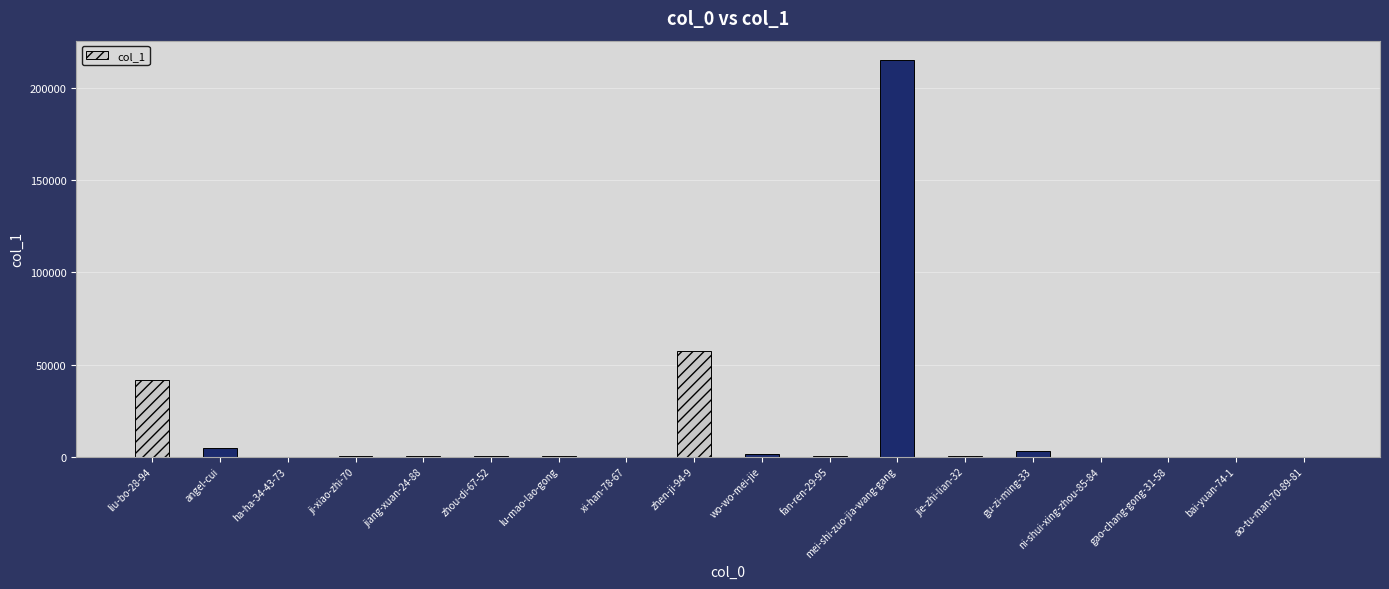

What is the ratio of the value at mei-shi-zuo-jia-wang-gang to the value at liu-bo-28-94?

5.2